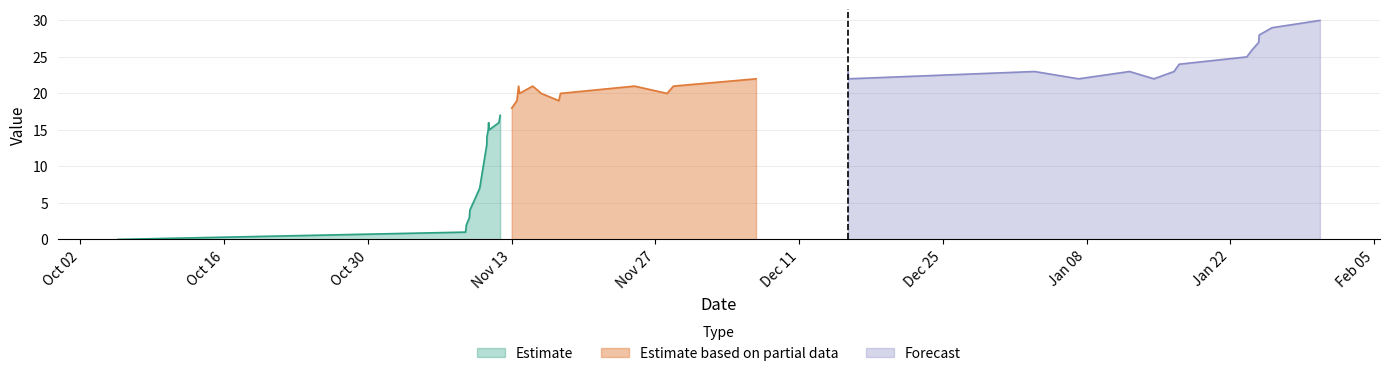

What is the total value across all series at 19?

19